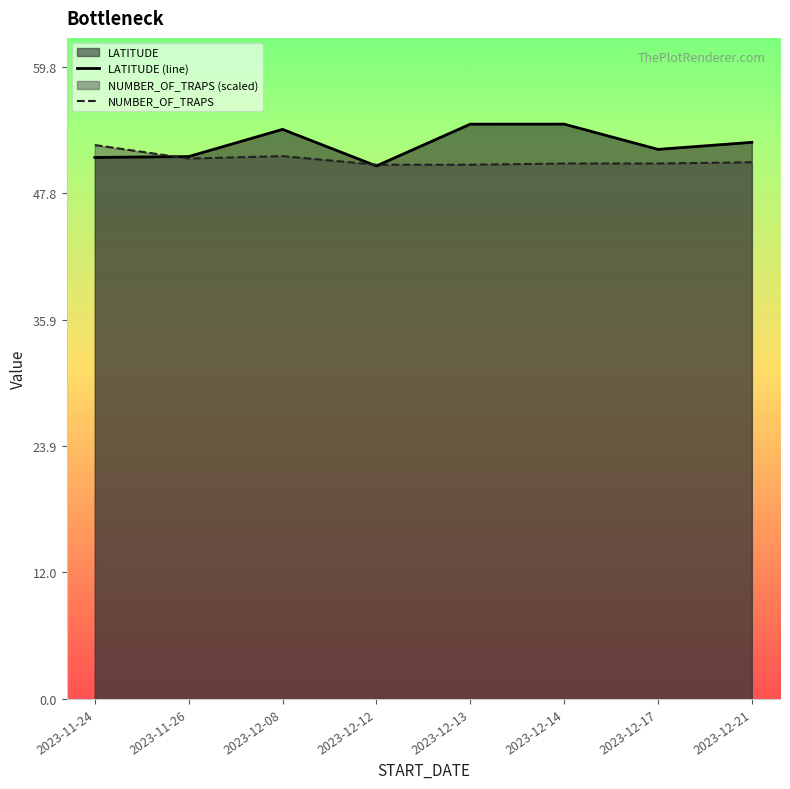

What is the difference between the highest and lowest values at 2023-11-24?

1.2